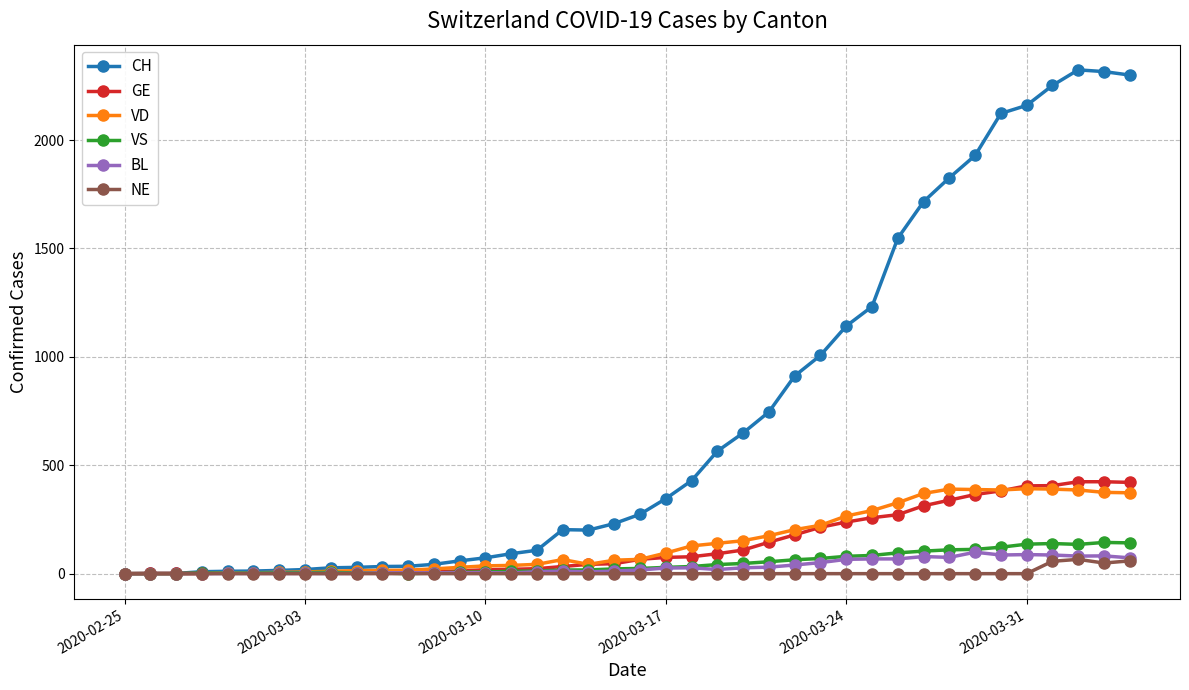

True or false: VS has more than 2 interior local peaks.

True